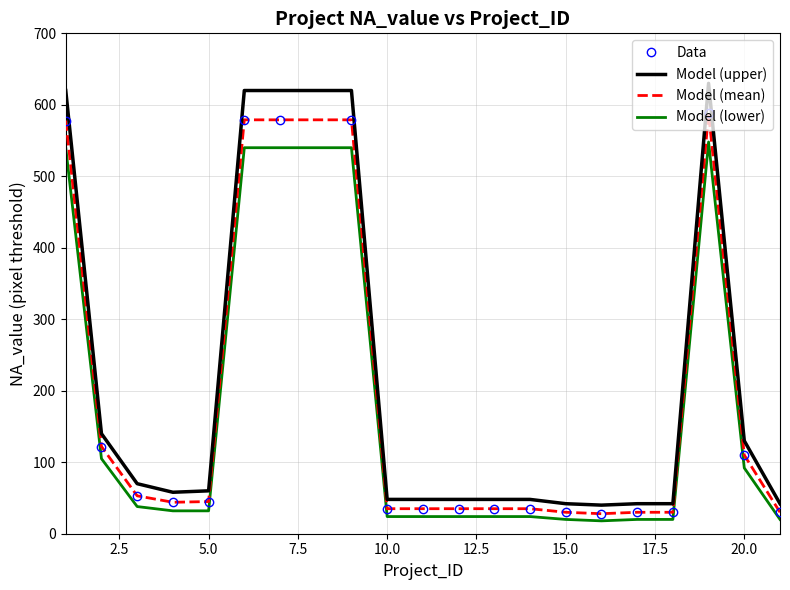

What are all the series names shown in the legend?

Data, Model (upper), Model (mean), Model (lower)